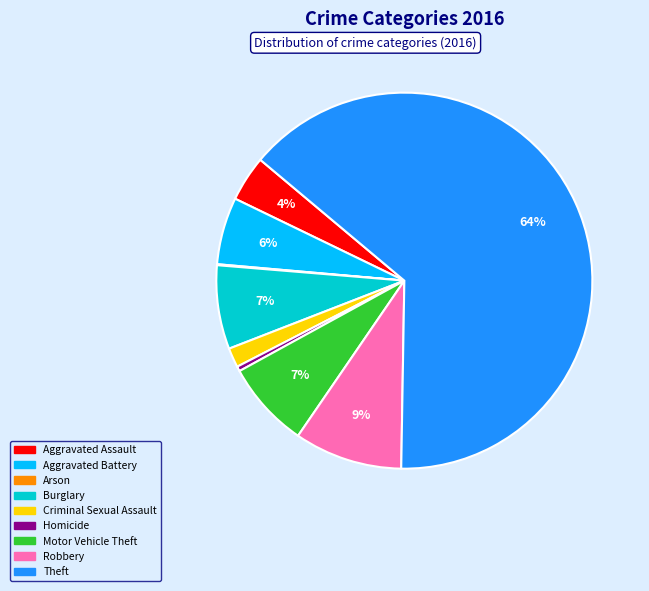

To the nearest percent, what is the average slice percentage?

11%